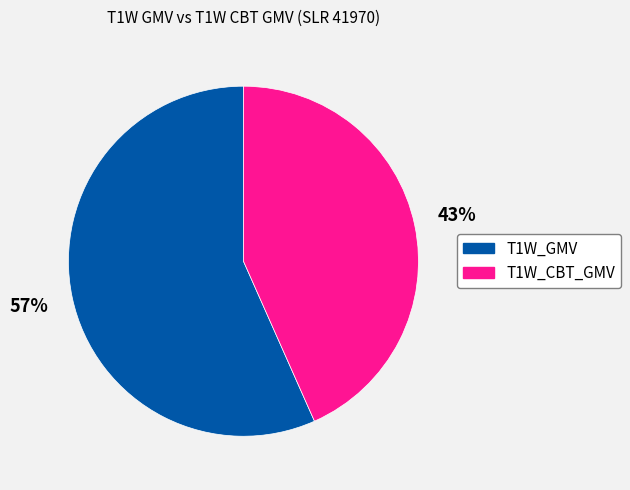

To the nearest percent, what is the average slice percentage?

50%